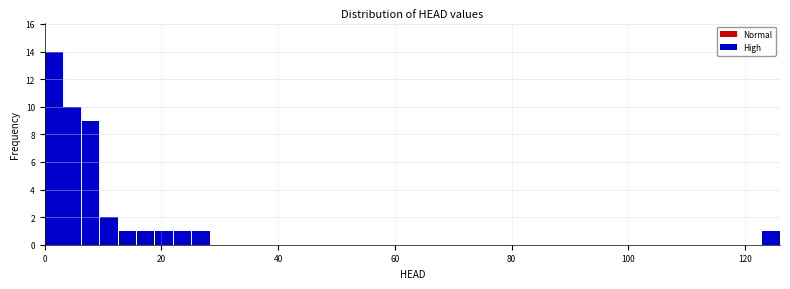

Read against the x-axis, roughly where is the centre of the tallest bar?

2